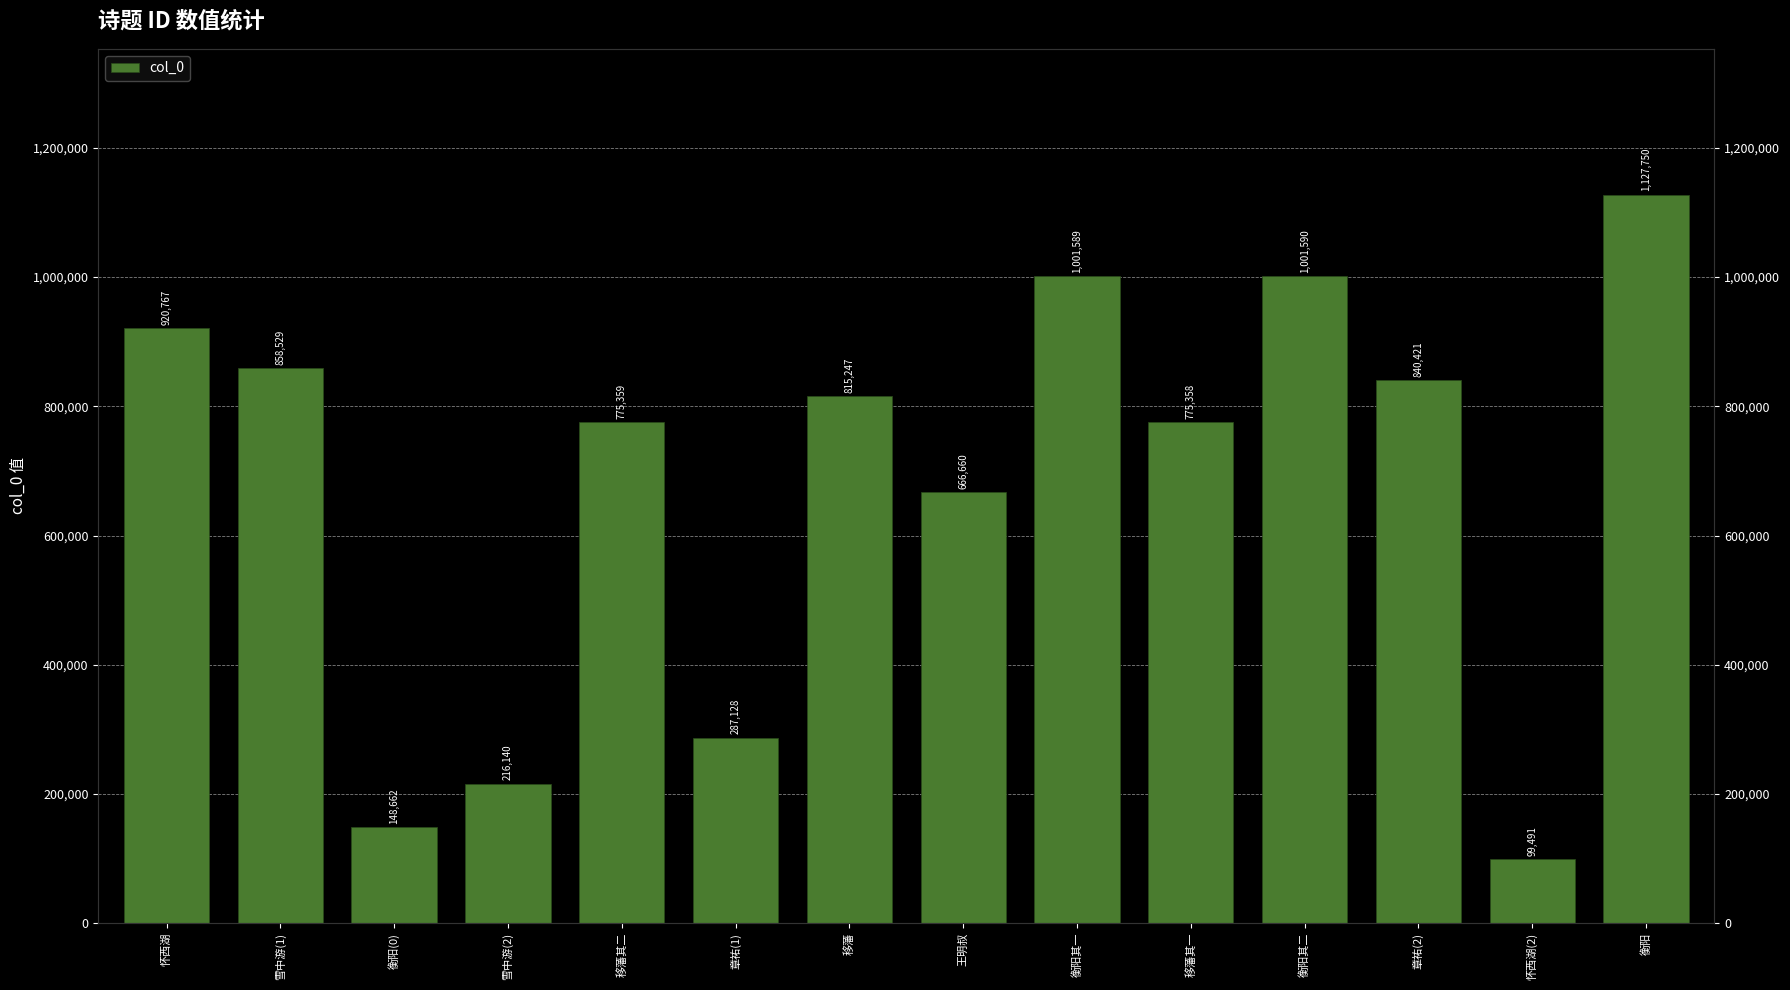

Rank the categories by value from highest to lowest.

衡阳, 衡阳其二, 衡阳其一, 怀西湖, 雪中游(1), 章祐(2), 移藩, 移藩其二, 移藩其一, 王明叔, 章祐(1), 雪中游(2), 衡阳(0), 怀西湖(2)